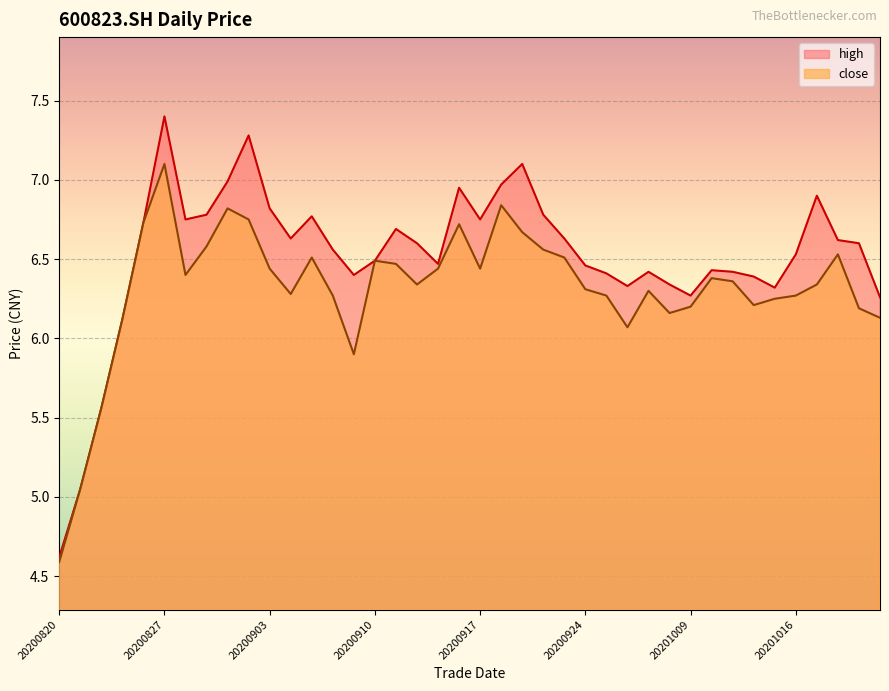

True or false: close and high intersect in this chart.

False